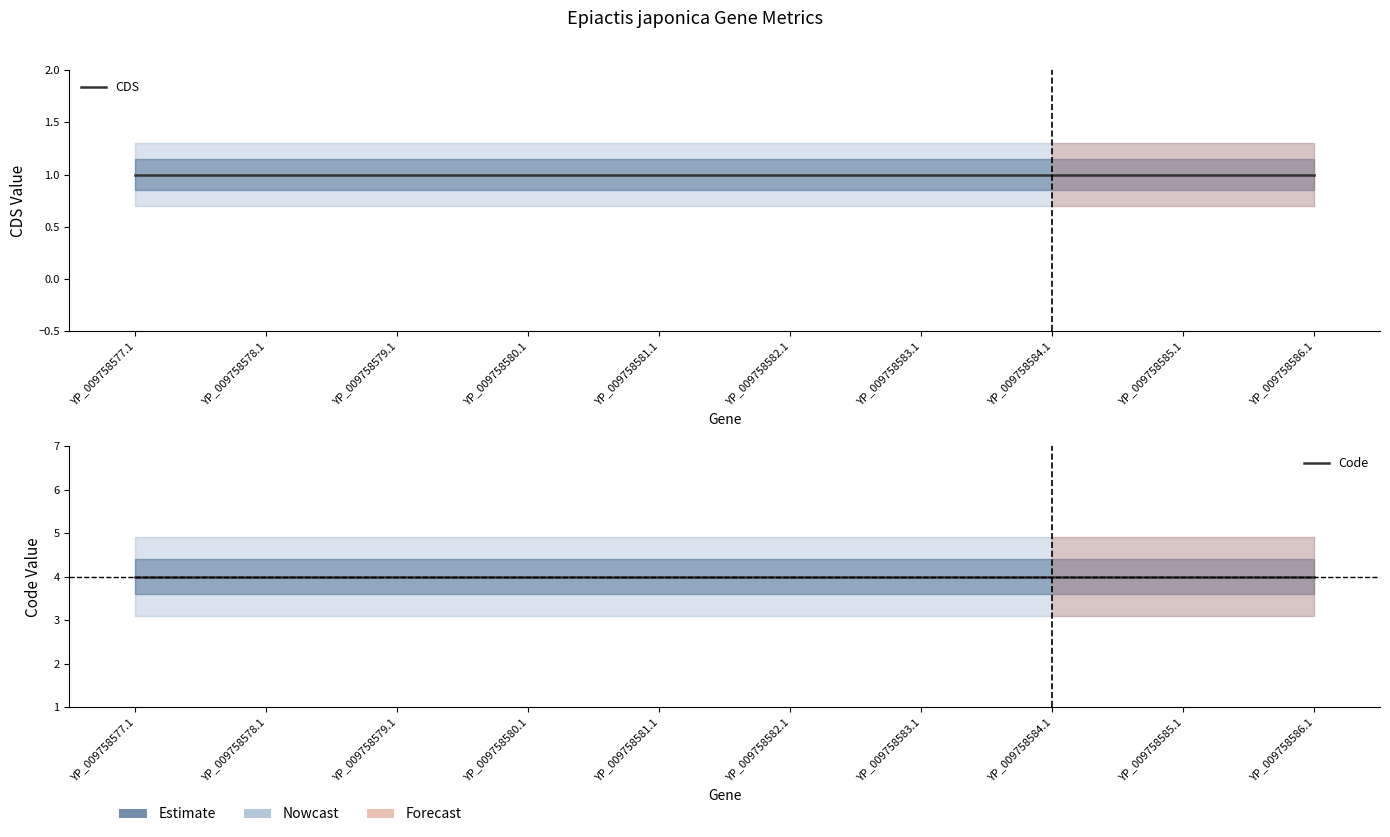

List the labels in order of CDS value, smallest first.

YP_009758577.1, YP_009758578.1, YP_009758579.1, YP_009758580.1, YP_009758581.1, YP_009758582.1, YP_009758583.1, YP_009758584.1, YP_009758585.1, YP_009758586.1